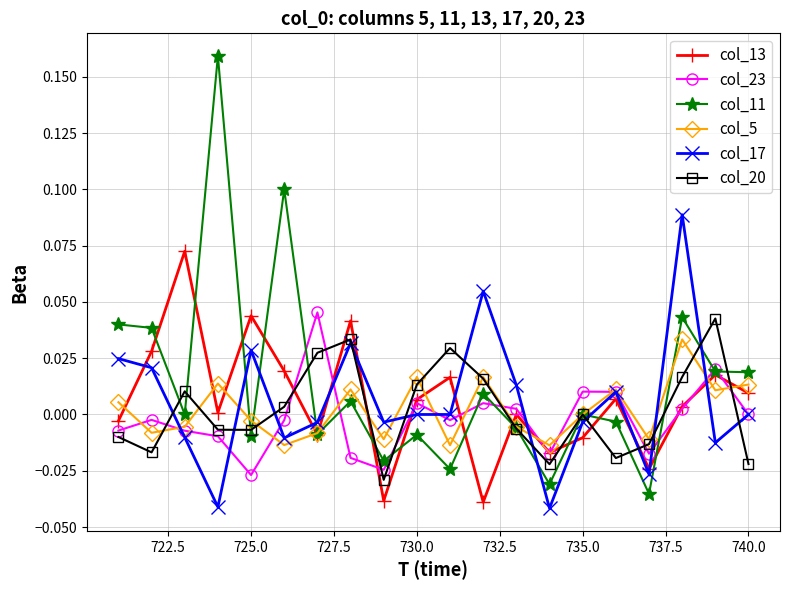

True or false: col_13 and col_20 cross at least once.

True